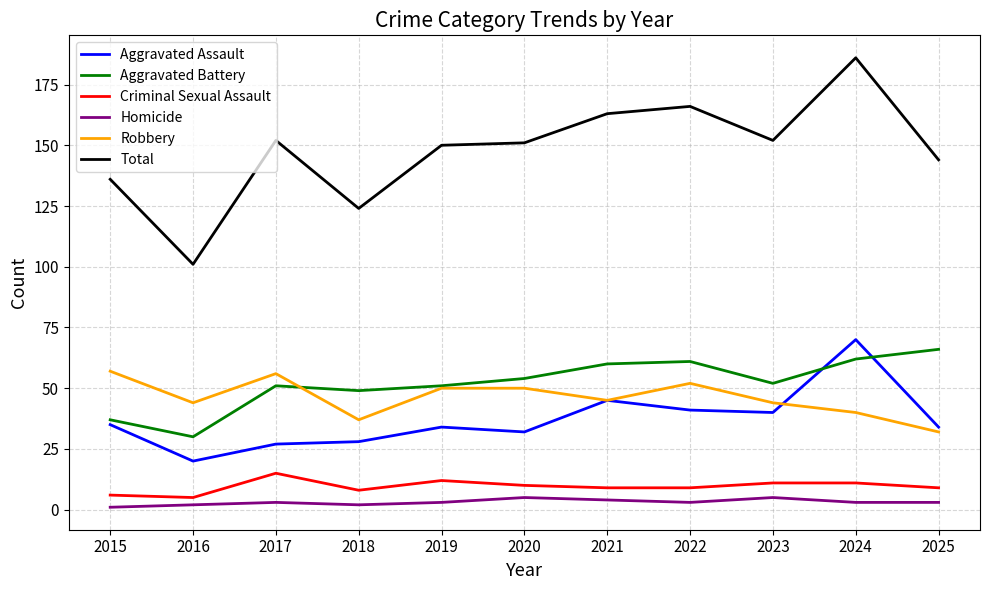

What are all the series names shown in the legend?

Aggravated Assault, Aggravated Battery, Criminal Sexual Assault, Homicide, Robbery, Total